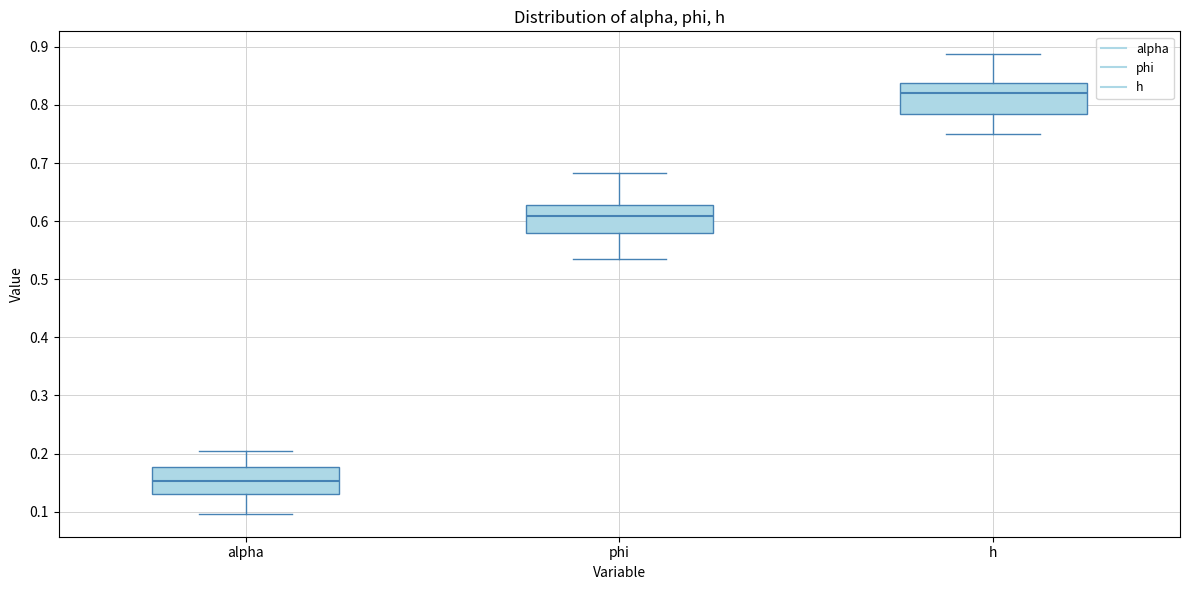

Which box has the lowest median line?

alpha